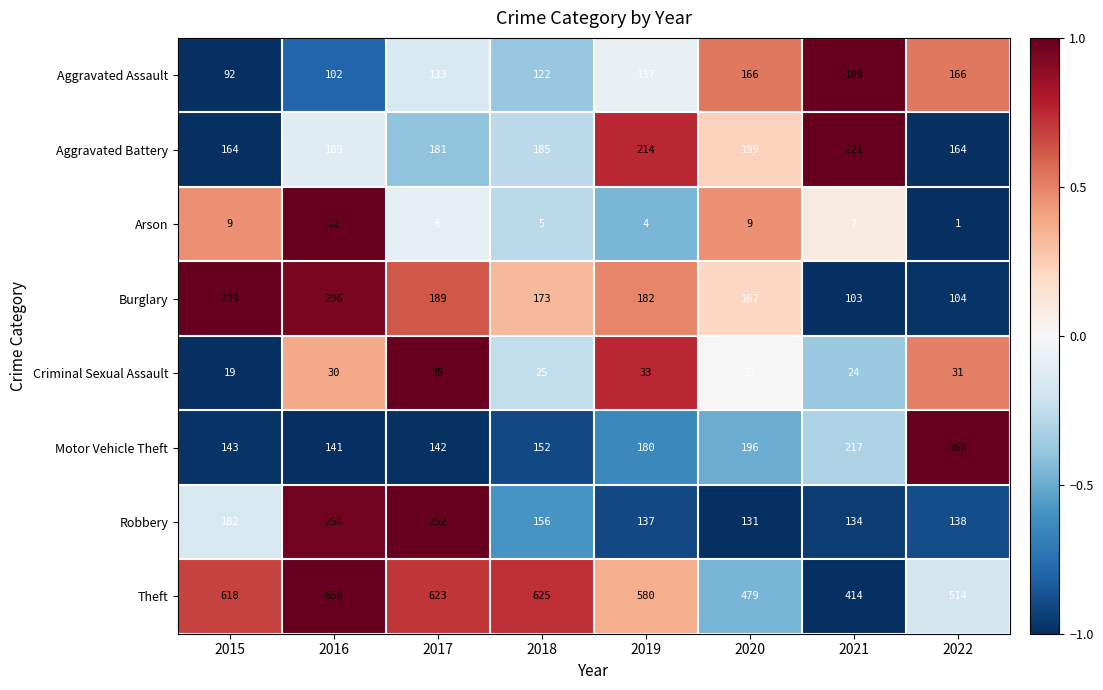

Which series has the largest range (max minus min)?

Theft